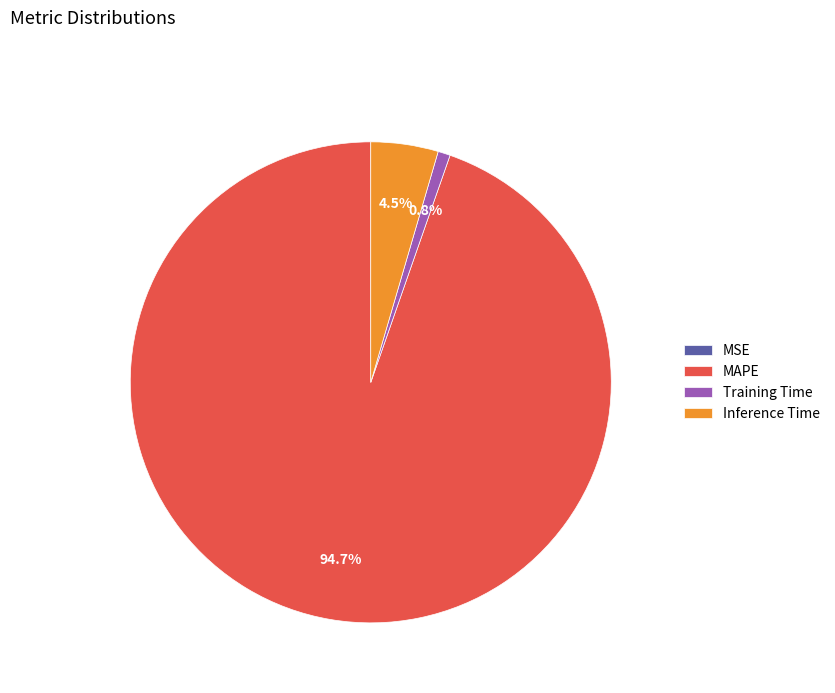

Is there a majority slice in this chart?

Yes